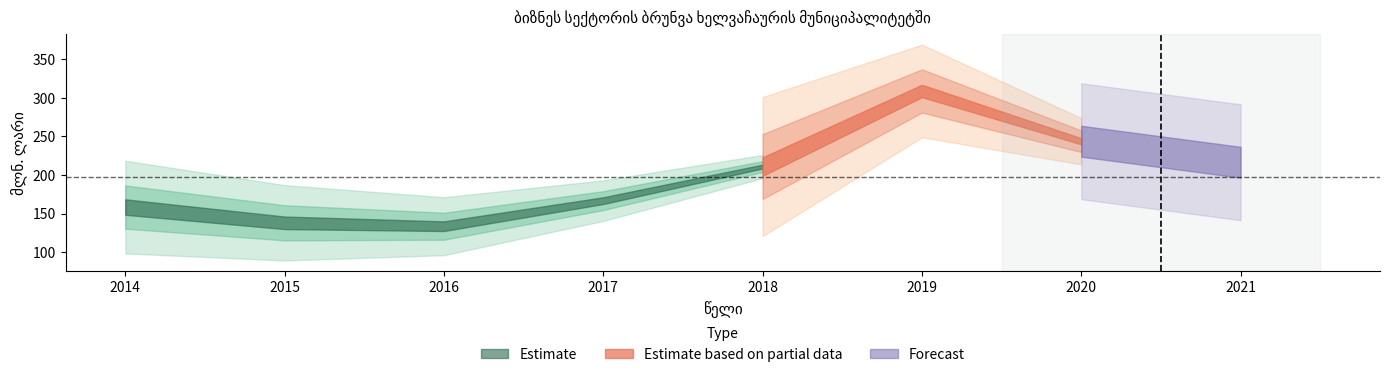

How many interior local peaks (higher than both neighbors) does the data have?

1